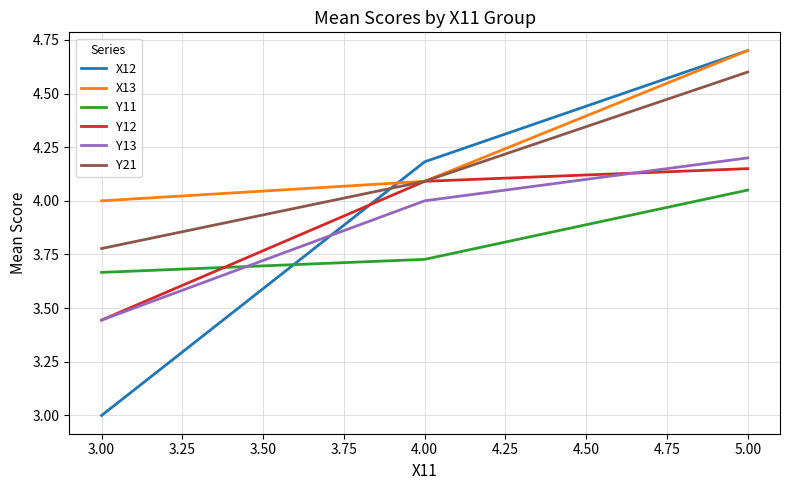

What is the total value across all series at 3.00?

21.3